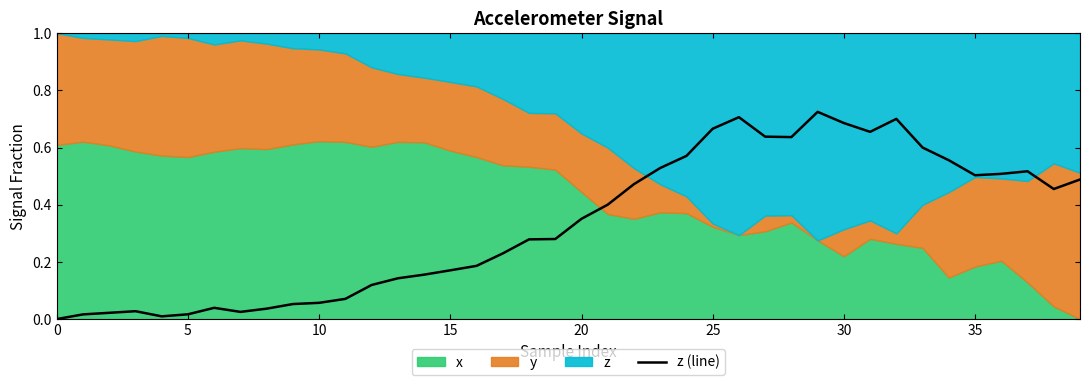

True or false: there are more than 1 points higher than both neighbors.

True